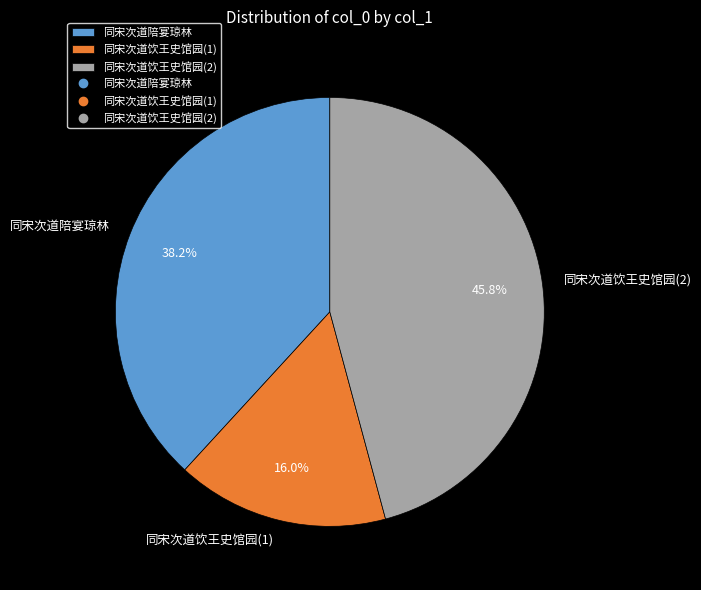

Between 同宋次道饮王史馆园(1) and 同宋次道饮王史馆园(2), which is larger?

同宋次道饮王史馆园(2)